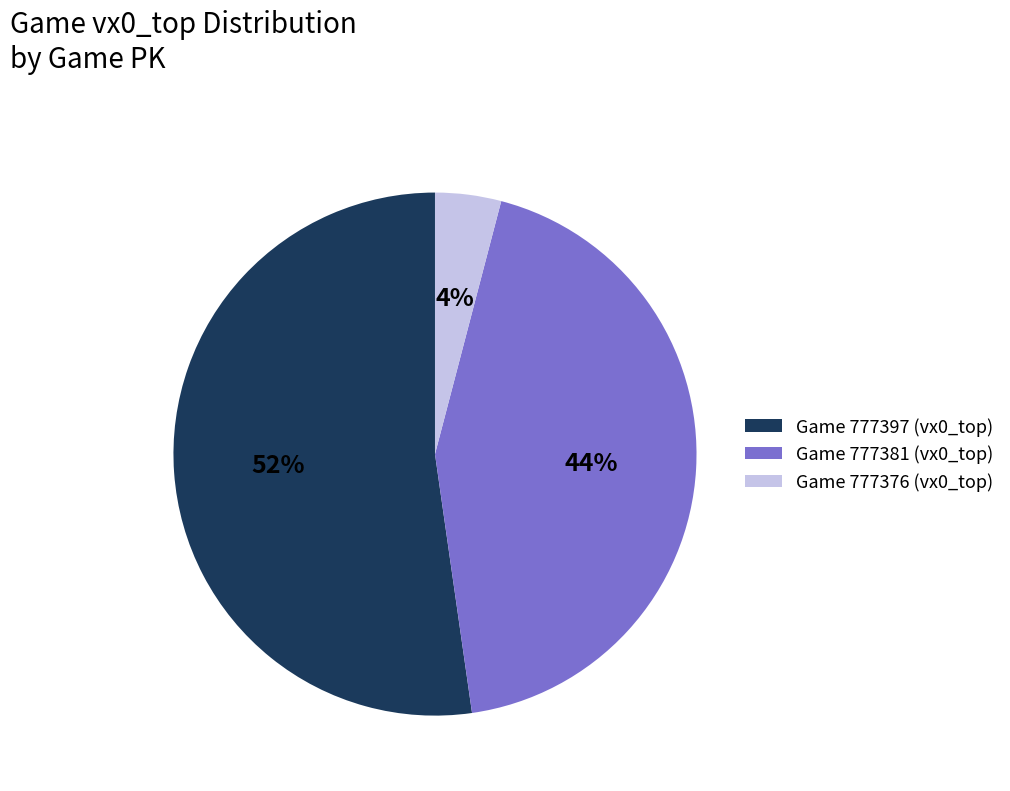

Is there a majority slice in this chart?

Yes